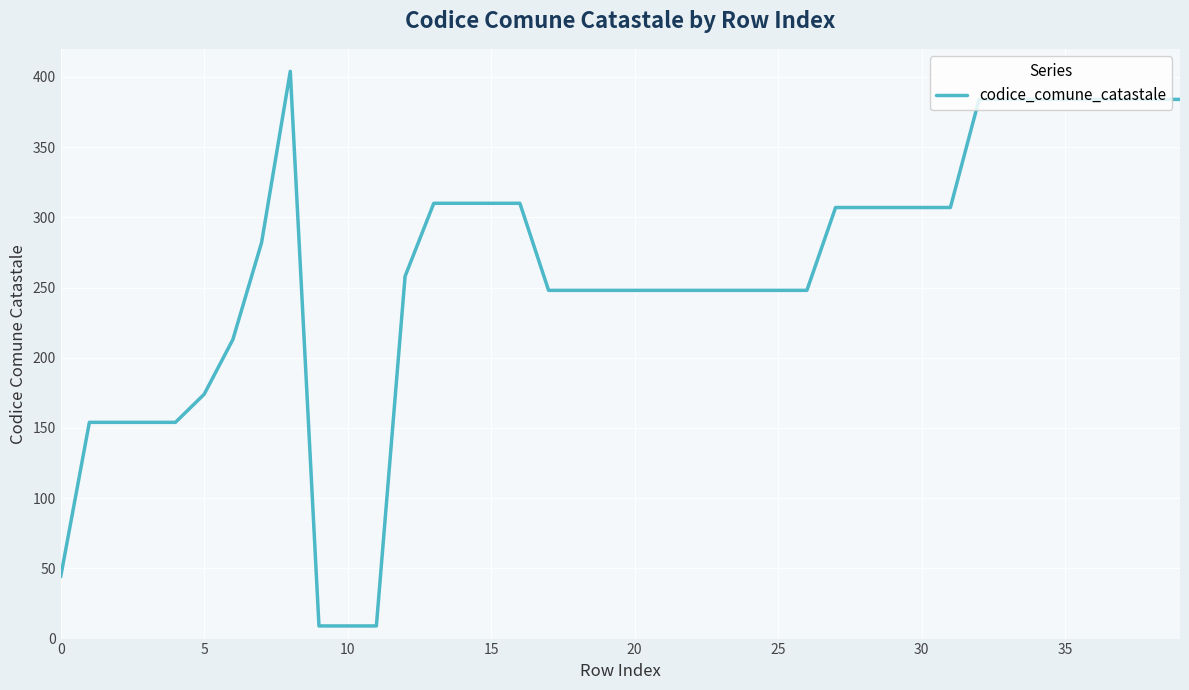

What is the minimum value shown in the chart?

9